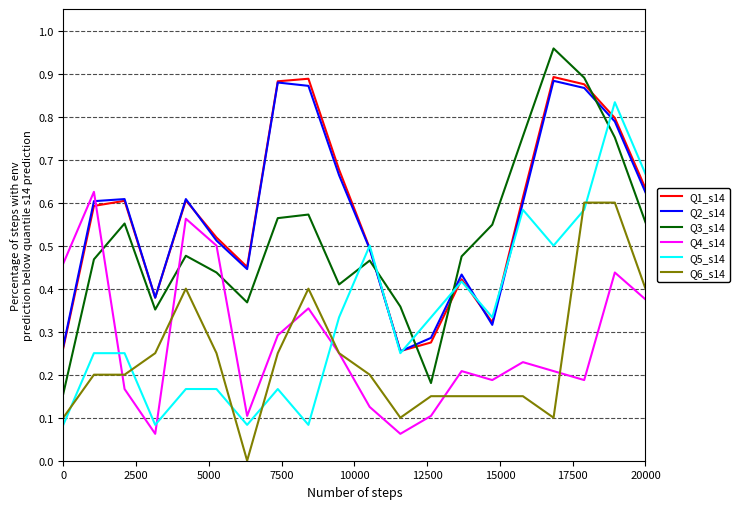

Which series has the widest spread of values?

Q3_s14